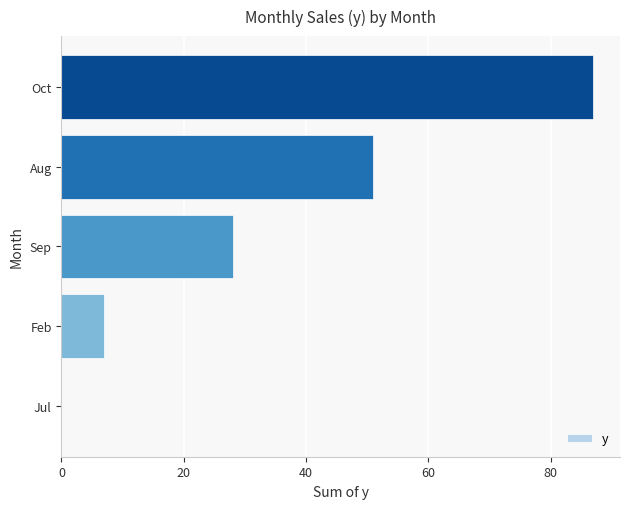

Reading bottom to top, list all the values displayed in this chart.

Jul=0	Feb=7	Sep=28	Aug=51	Oct=87